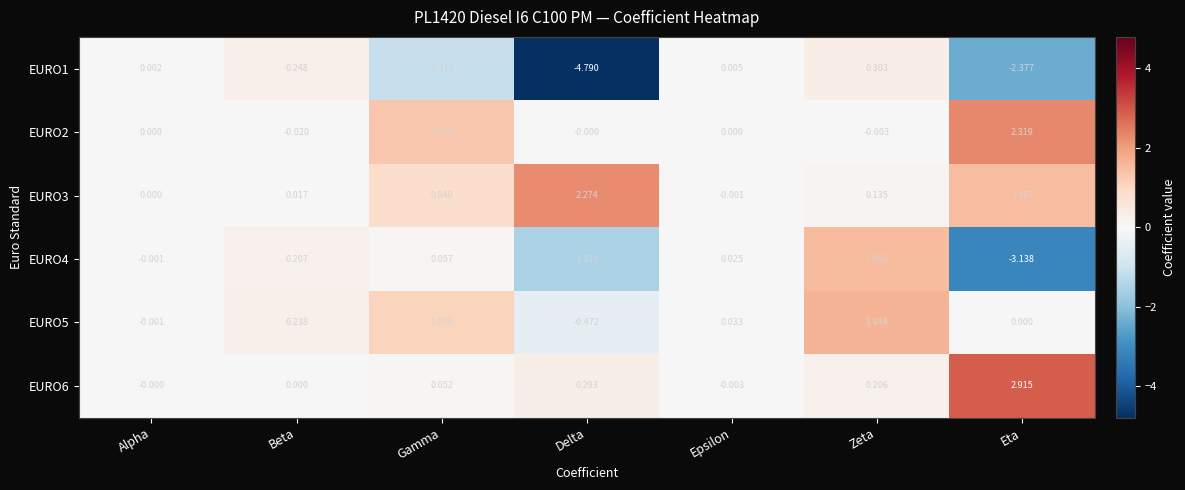

List the labels in order of EURO4 value, largest first.

Zeta, Beta, Gamma, Epsilon, Alpha, Delta, Eta